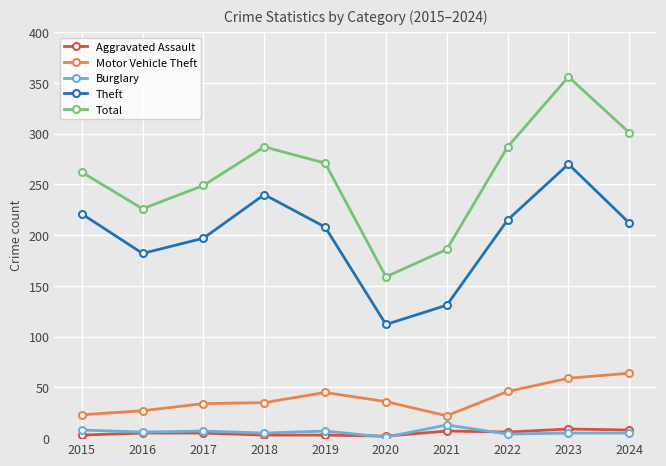

True or false: Aggravated Assault and Theft intersect in this chart.

False